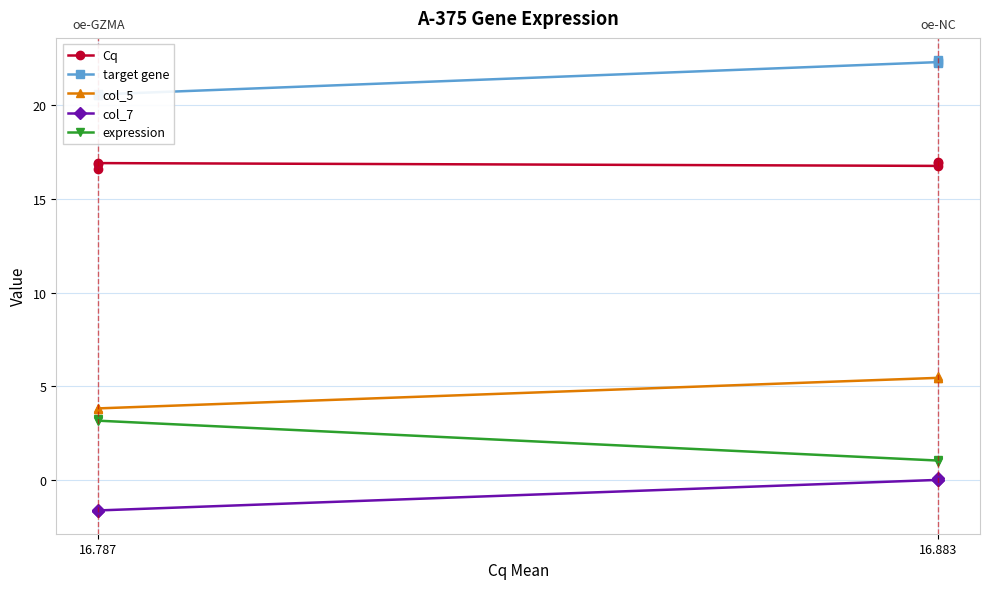

Reading left to right, list all the values displayed in this chart.

Cq: 17.0	16.9	16.8	16.9	16.9	16.6
target gene: 22.4	22.3	22.3	20.6	20.6	20.6
col_5: 5.5	5.4	5.4	3.8	3.8	3.8
col_7: 0.1	-0.1	-0.0	-1.7	-1.7	-1.7
expression: 1.0	1.0	1.0	3.1	3.2	3.2